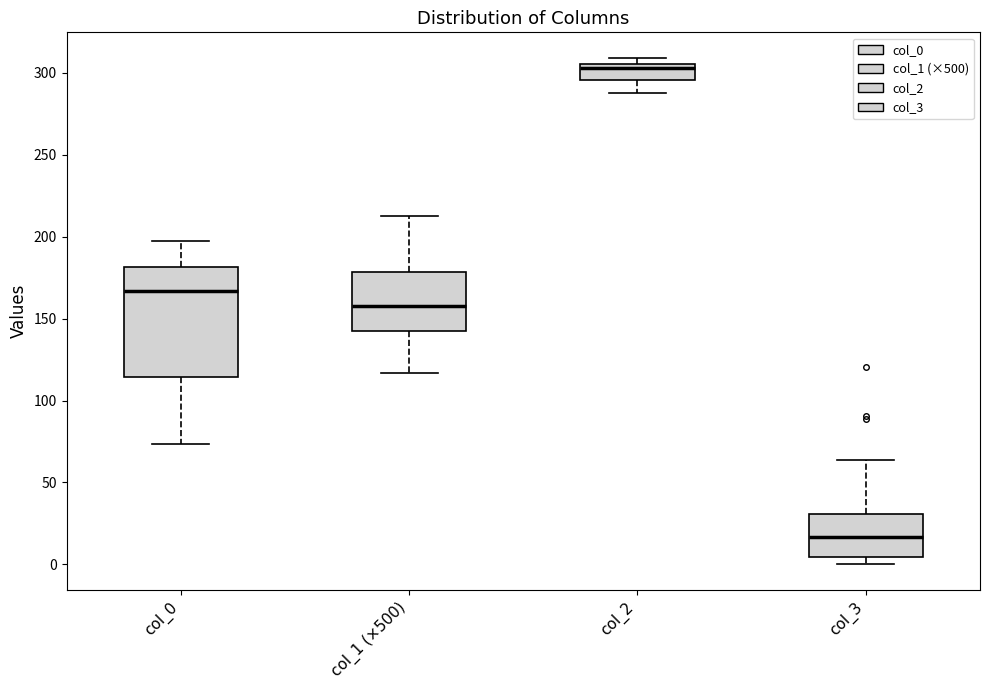

Which box's median line is the highest?

col_2